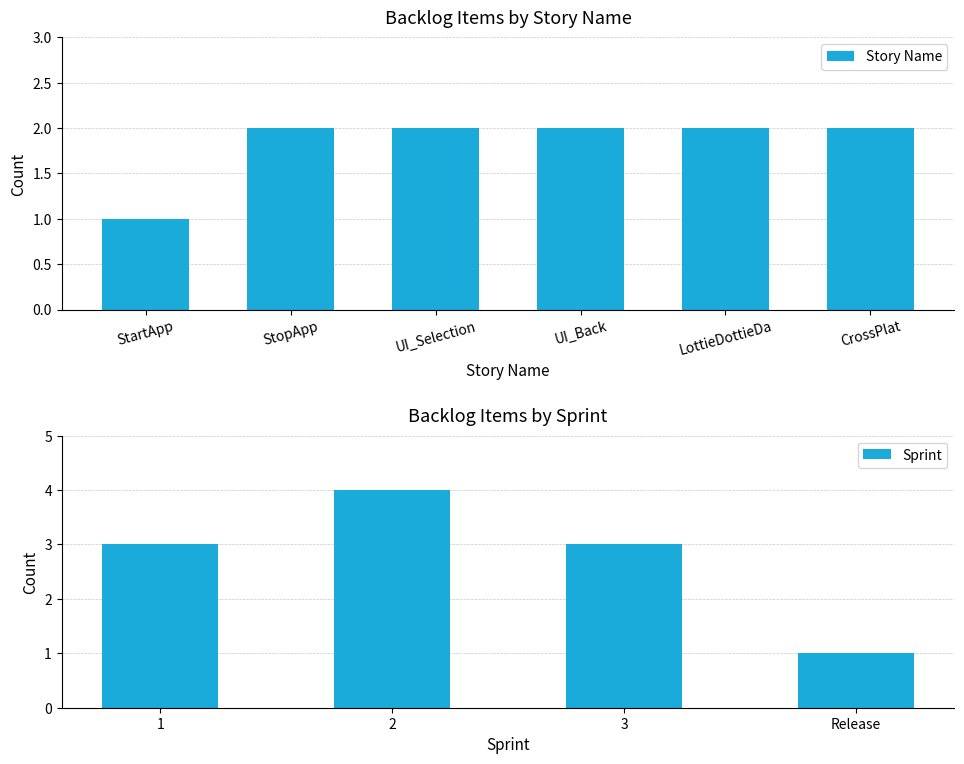

What is the sum of the Story Name values at StopApp and LottieDottieDa?

4